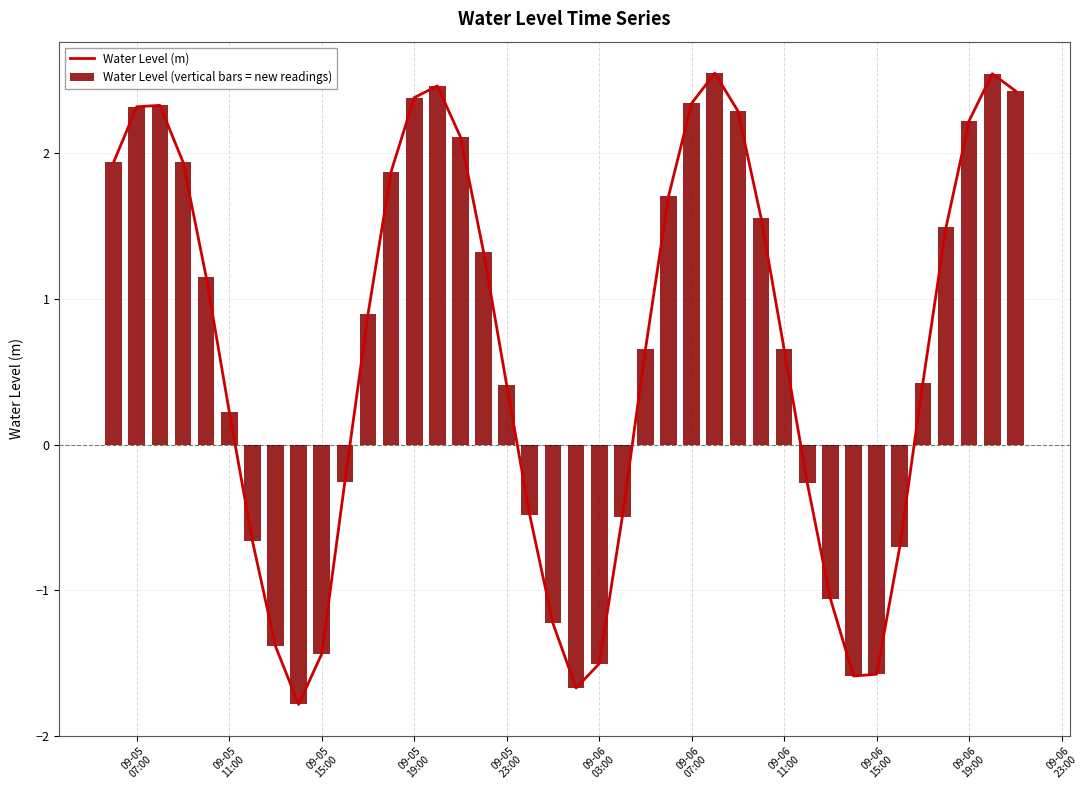

What is the sum of all Water Level (vertical bars = new readings) values?

26.2